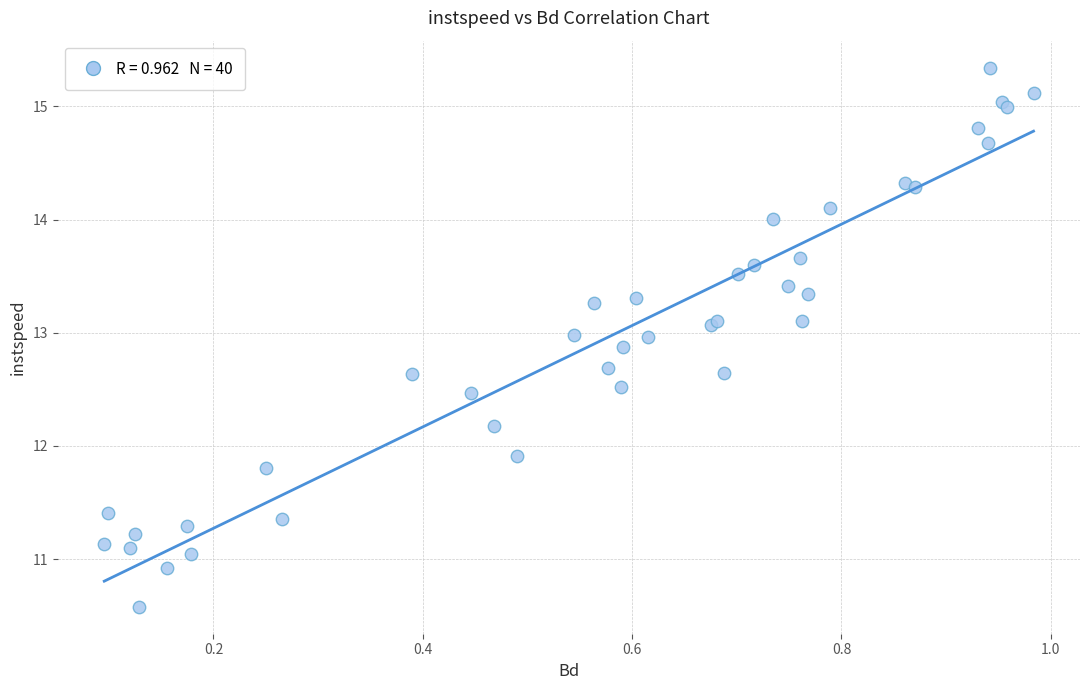

What Y value in the scatter plot is closest to 12?

11.9